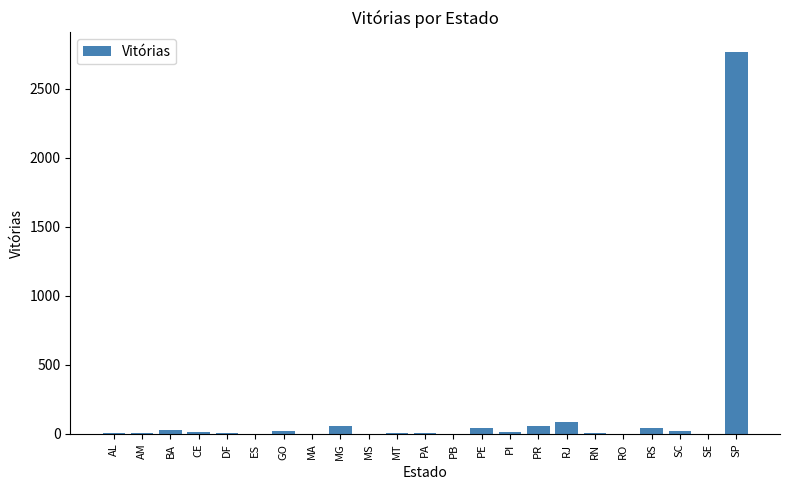

What is the difference between the values at AL and RO?

9